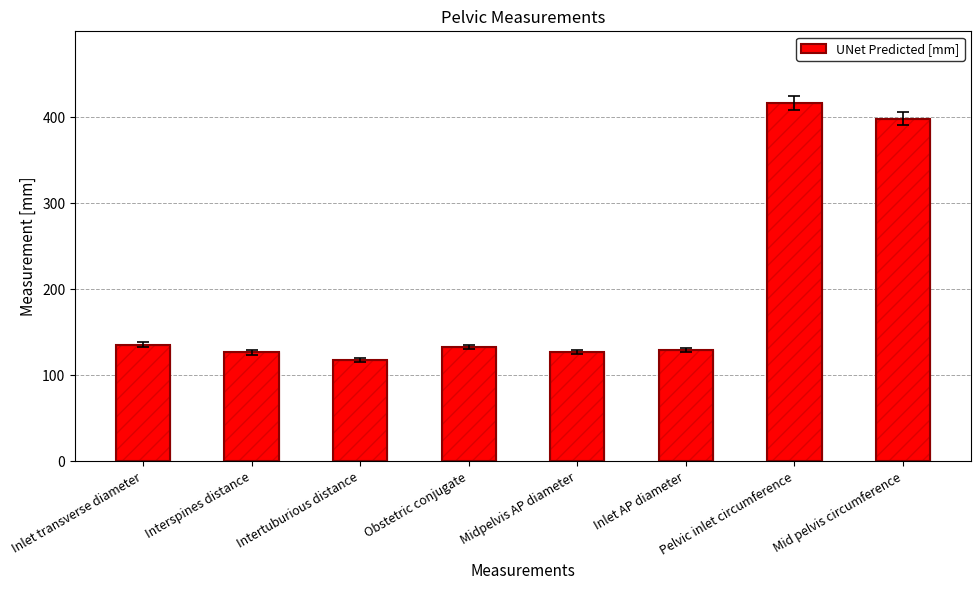

Does the chart contain stacked bars?

No